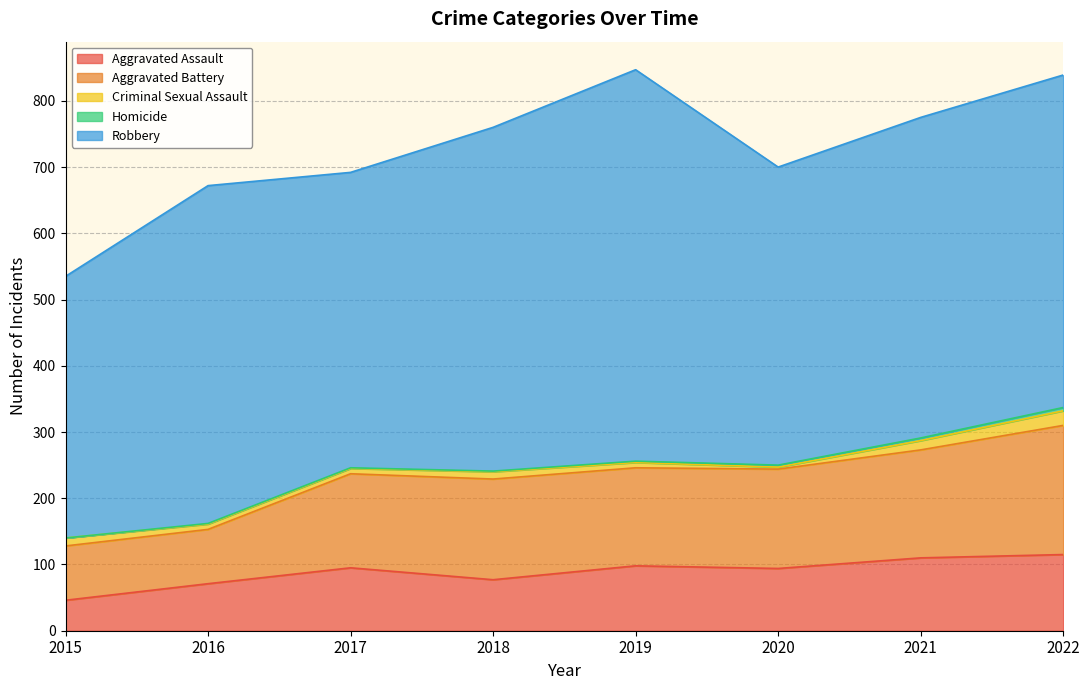

Reading left to right, extract all data points from this chart.

Aggravated Assault: 2015=46	2016=71	2017=95	2018=77	2019=98	2020=94	2021=110	2022=115
Aggravated Battery: 2015=82	2016=82	2017=142	2018=152	2019=148	2020=150	2021=163	2022=195
Criminal Sexual Assault: 2015=12	2016=8	2017=8	2018=11	2019=8	2020=3	2021=14	2022=22
Homicide: 2015=0	2016=1	2017=1	2018=1	2019=2	2020=3	2021=4	2022=5
Robbery: 2015=395	2016=510	2017=446	2018=519	2019=591	2020=450	2021=484	2022=502